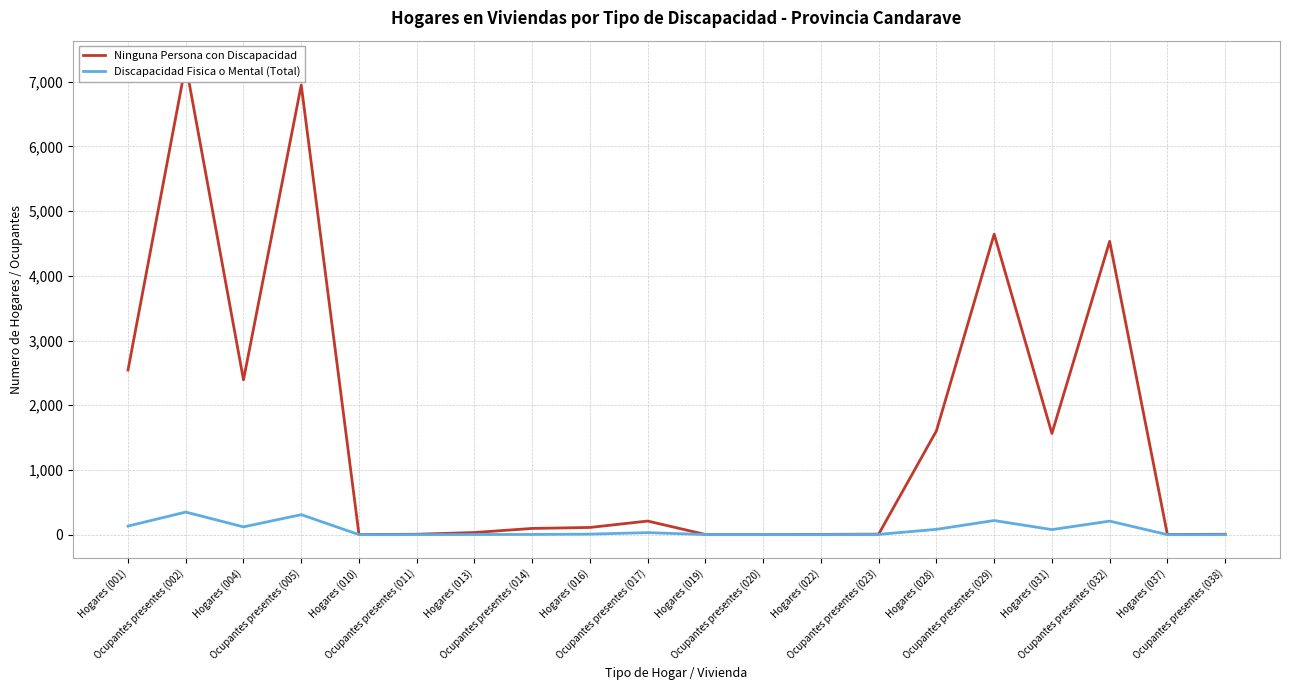

How many data points does each series have?

20